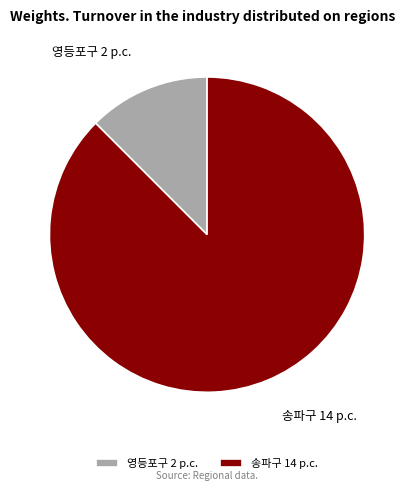

Is the sum of 영등포구 2 p.c. and 송파구 14 p.c. greater than half?

Yes